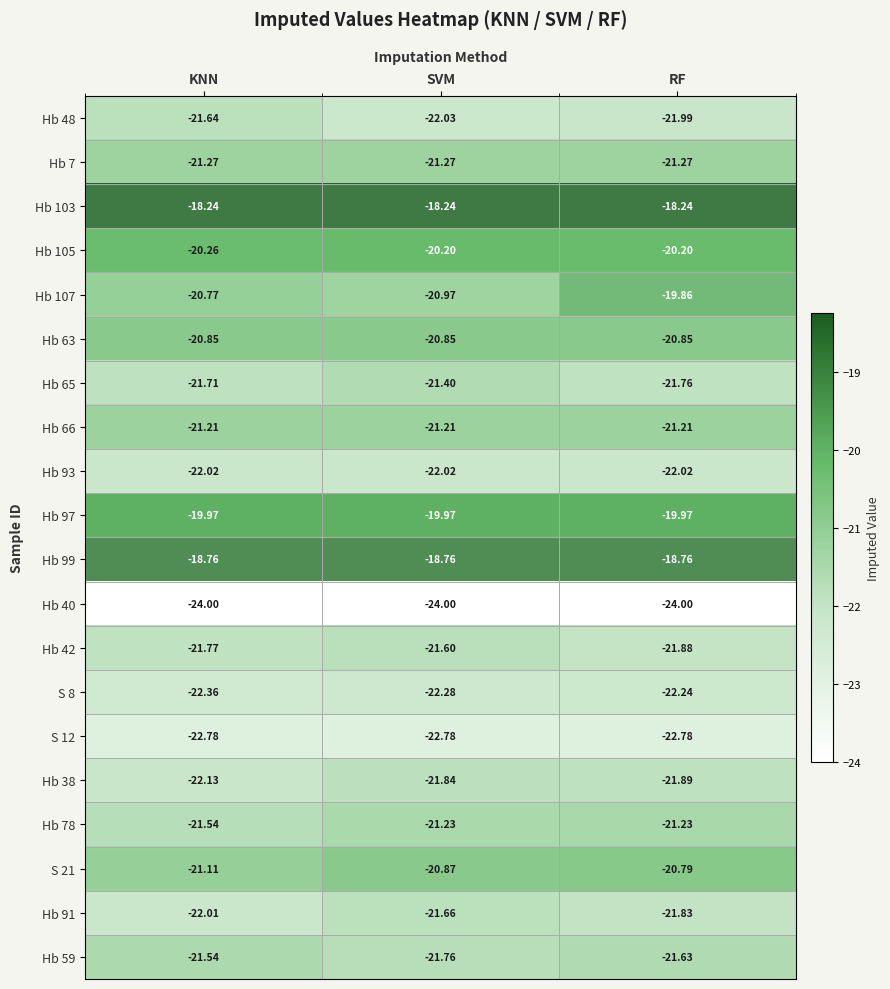

At which label does Hb 42 reach its minimum?

RF